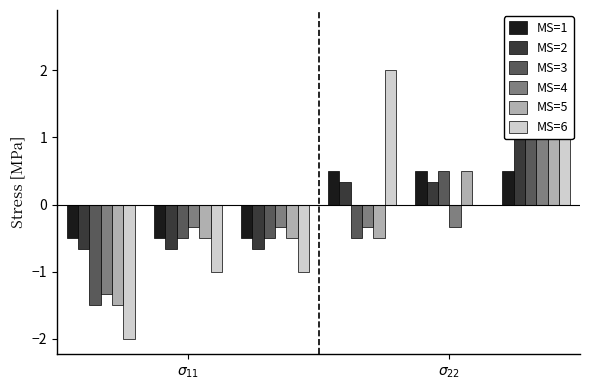

Are the bars grouped side by side (vs. stacked)?

Yes